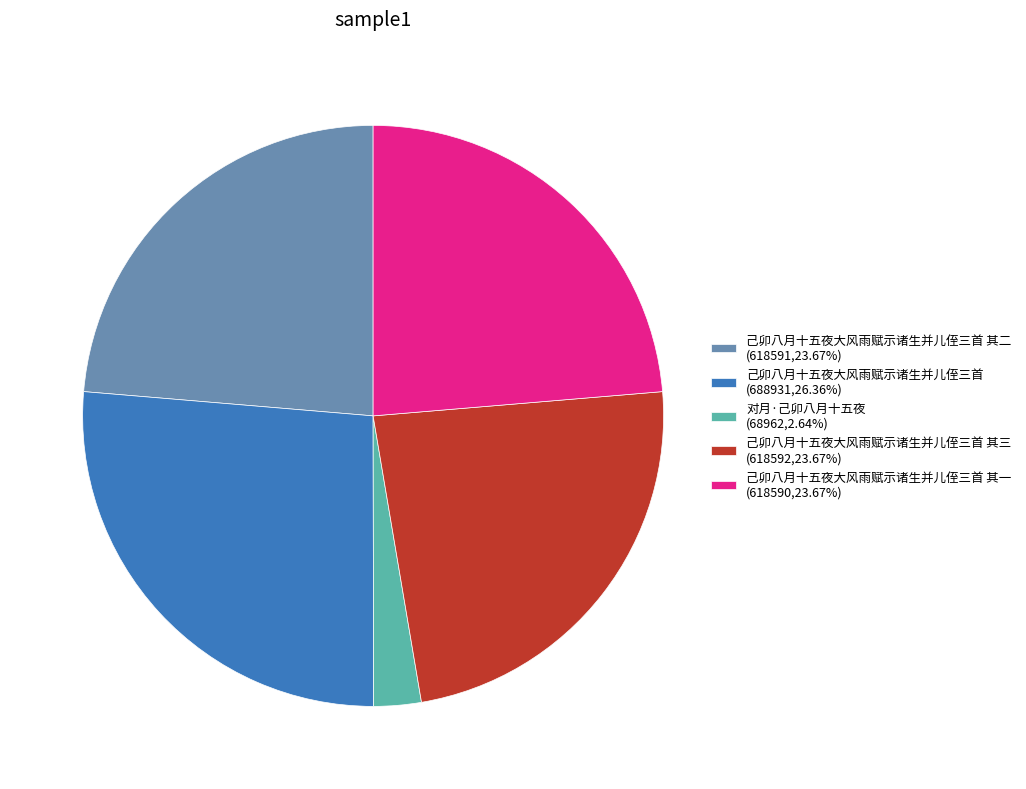

How many segments does this pie chart have?

5